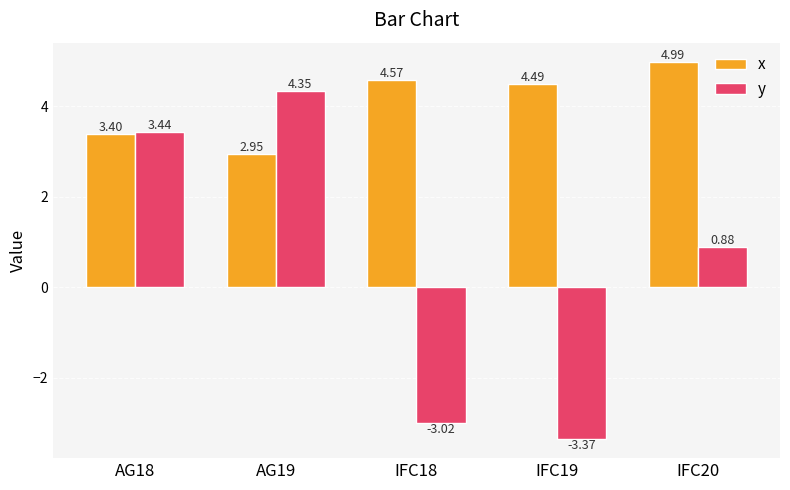

Rank the categories by x value from lowest to highest.

AG19, AG18, IFC19, IFC18, IFC20